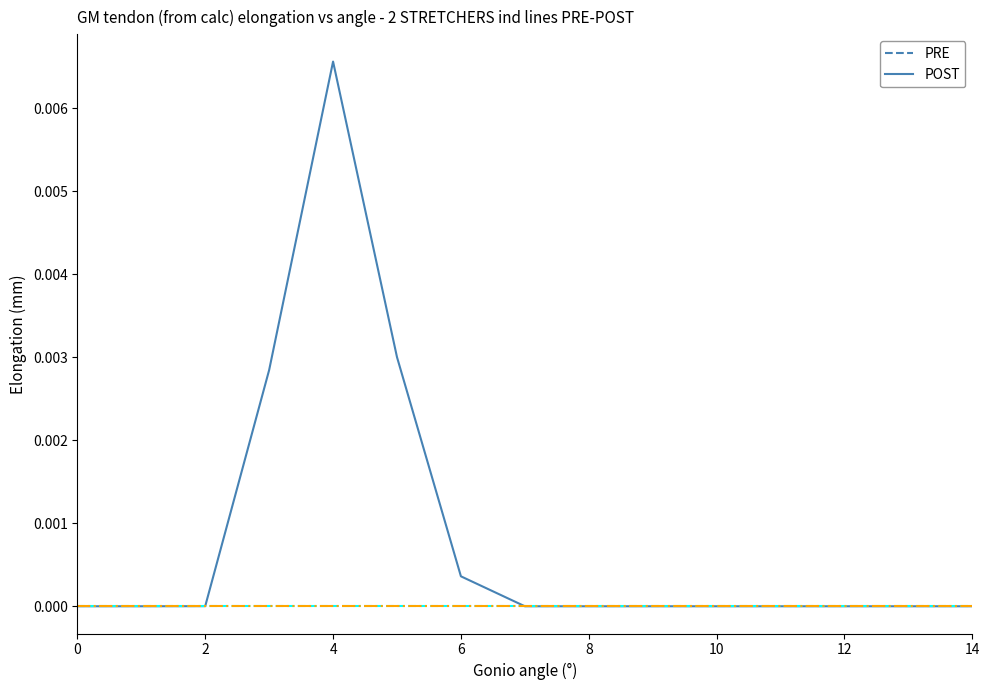

How many lines are shown in the chart?

3